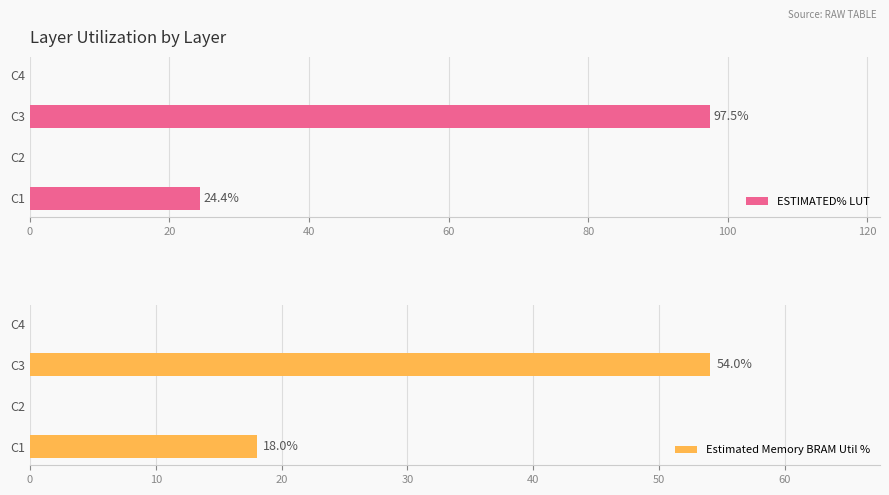

Which series has the widest spread of values?

ESTIMATED% LUT